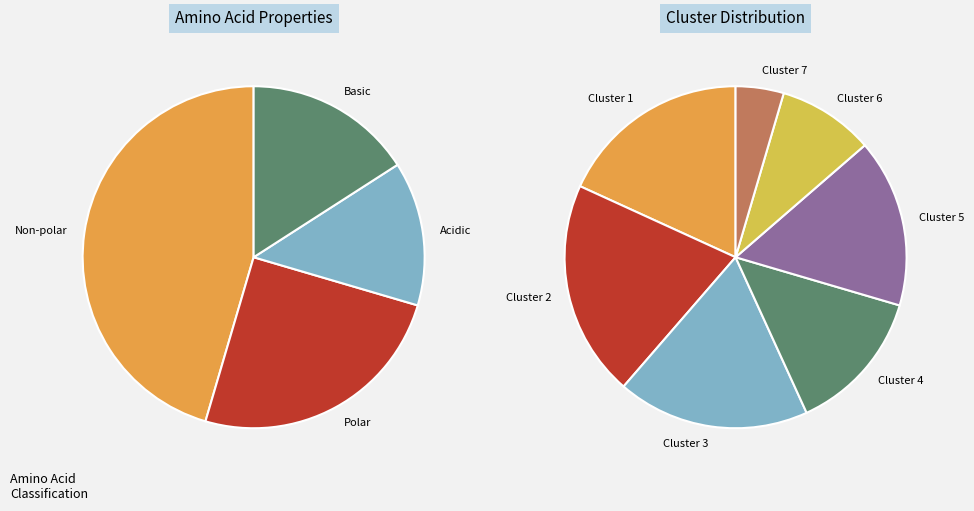

Is there any slice that represents more than half of the pie?

No